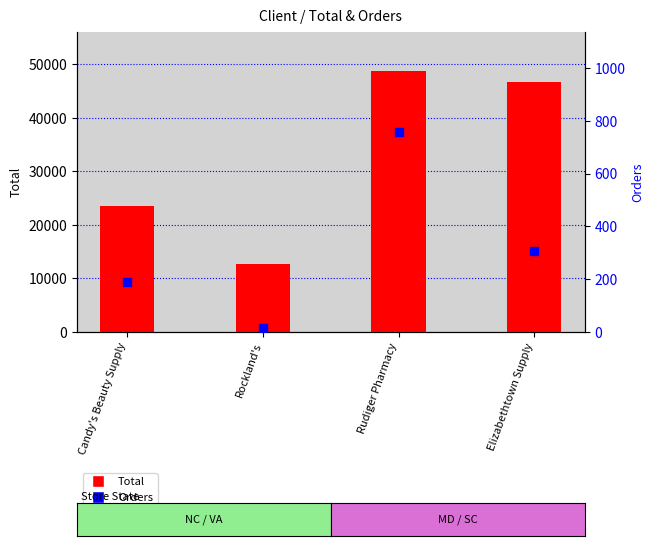

At which category is the sum across all series the highest?

Rudiger Pharmacy